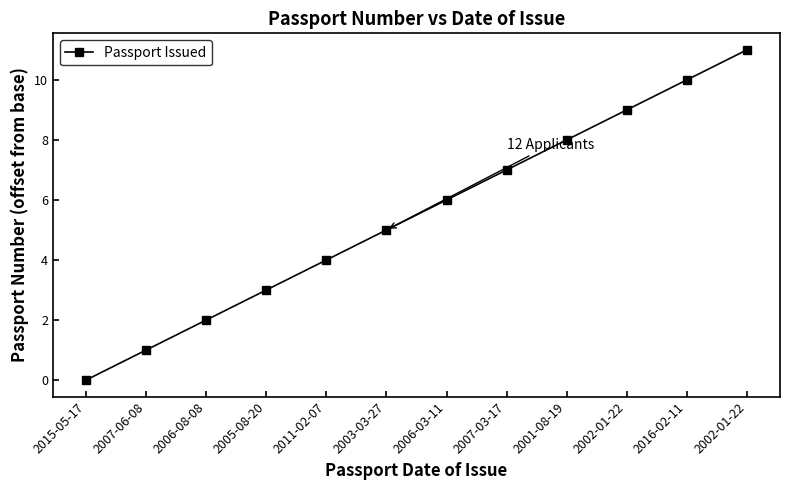

List the labels in order of value, smallest first.

2015-05-17, 2007-06-08, 2006-08-08, 2005-08-20, 2011-02-07, 2003-03-27, 2006-03-11, 2007-03-17, 2001-08-19, 2002-01-22, 2016-02-11, 2002-01-22